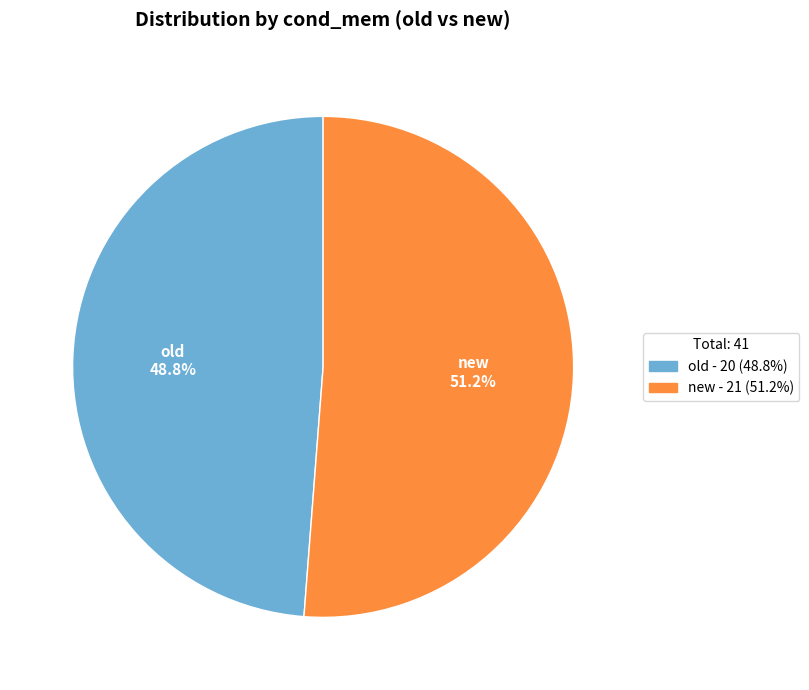

To the nearest percent, what is the average slice percentage?

50%